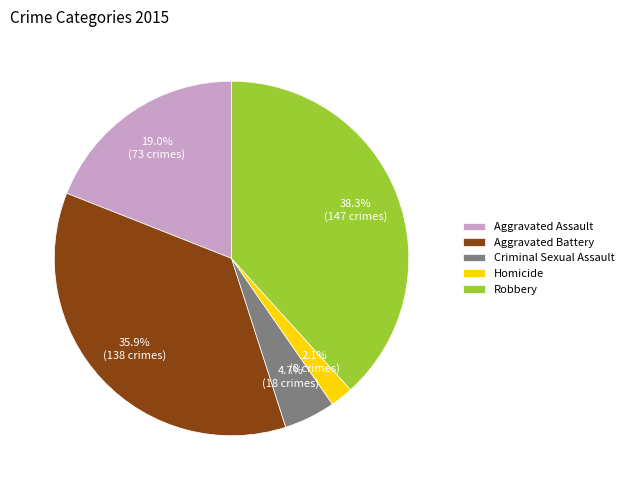

Which category has the biggest portion of the pie?

Robbery